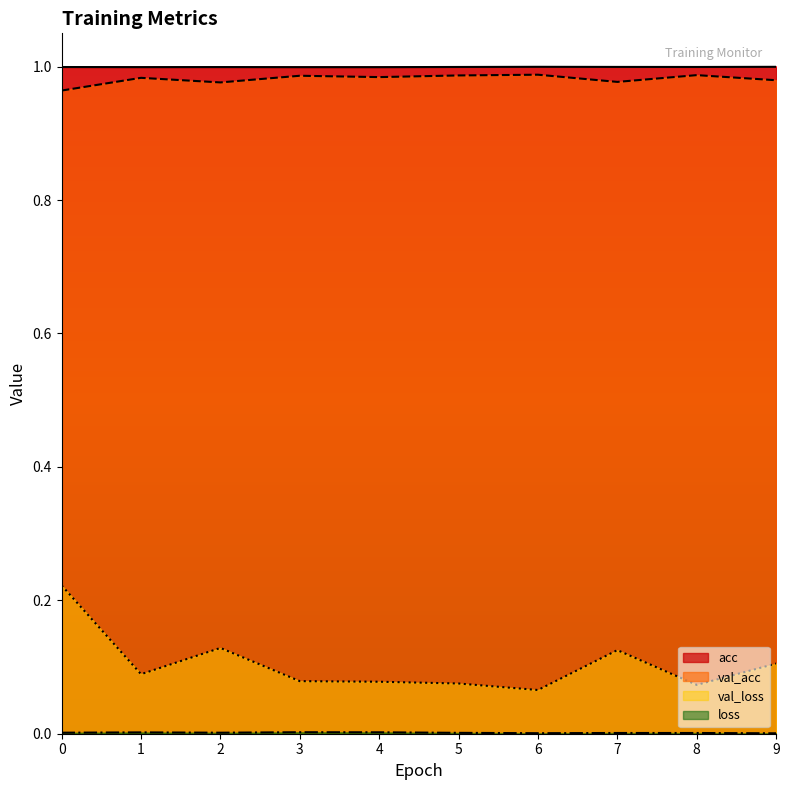

What are all the series names shown in the legend?

acc, val_acc, loss, val_loss